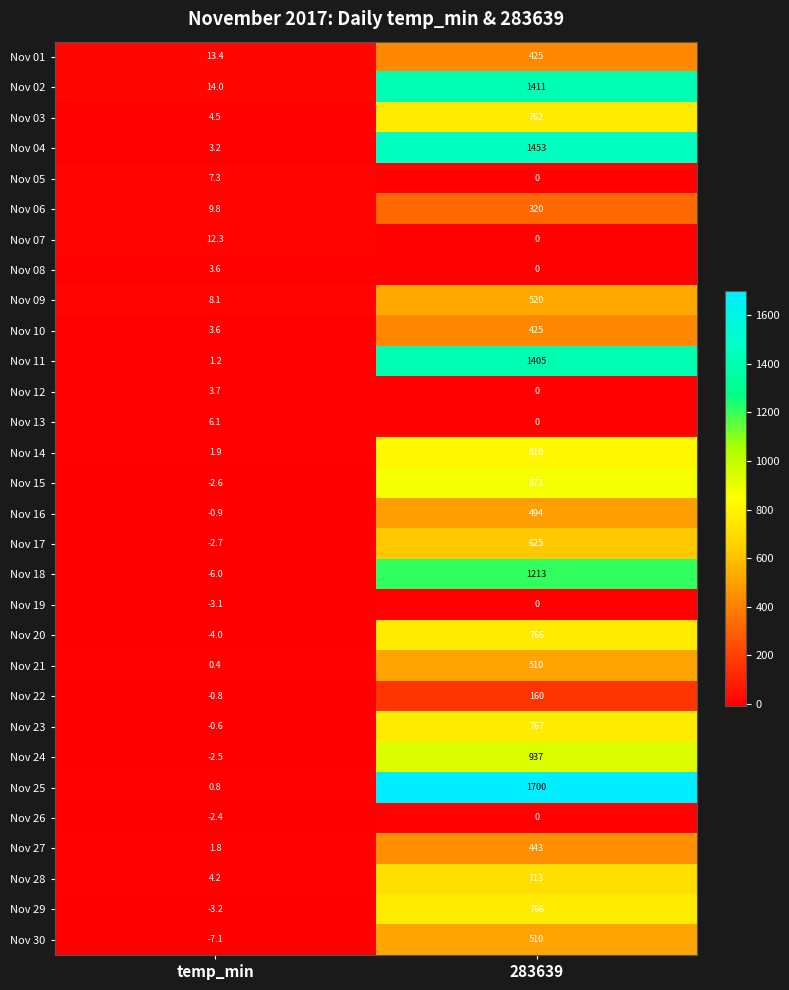

List the labels in order of Nov 27 value, largest first.

283639, temp_min